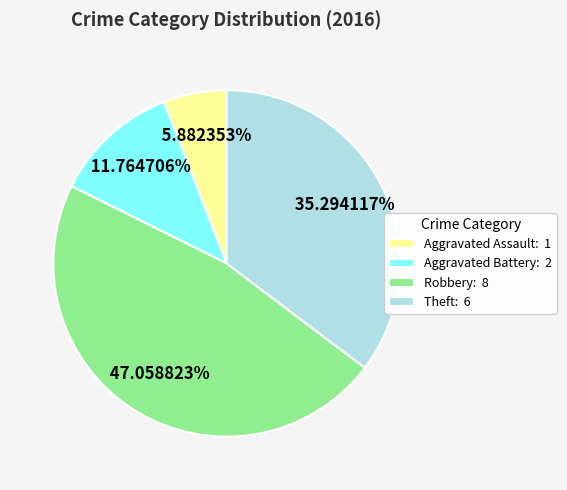

How many segments does this pie chart have?

4